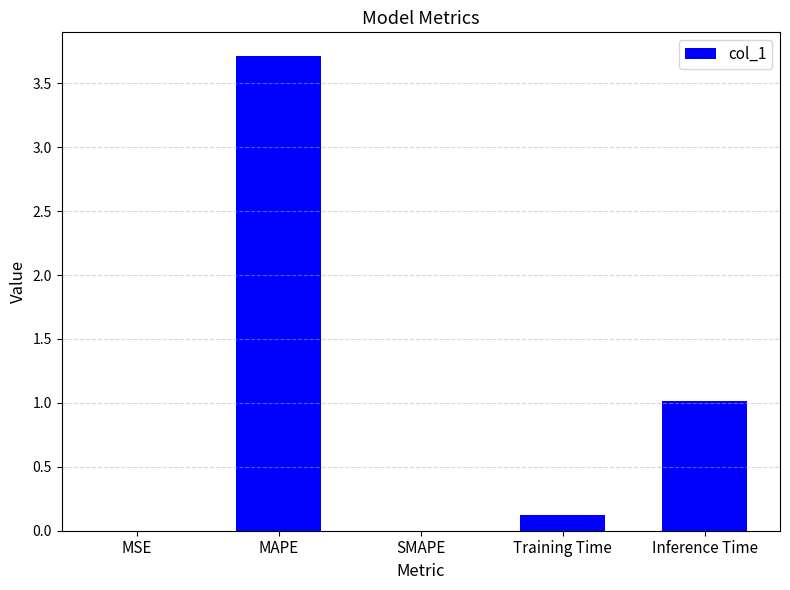

What is the sum of all values?

4.8